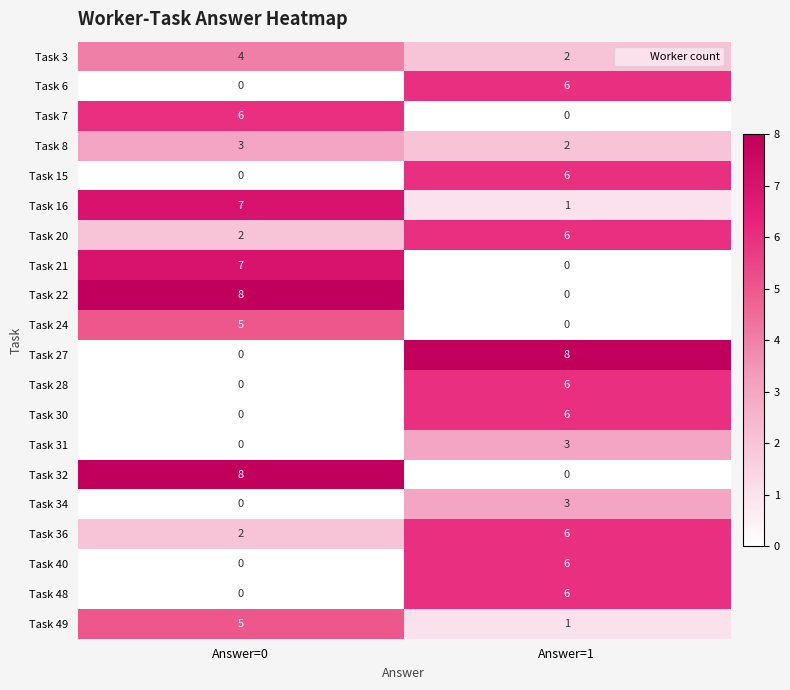

Is the value of Task 24 at Answer=1 greater than the value of Task 31 at Answer=1?

No